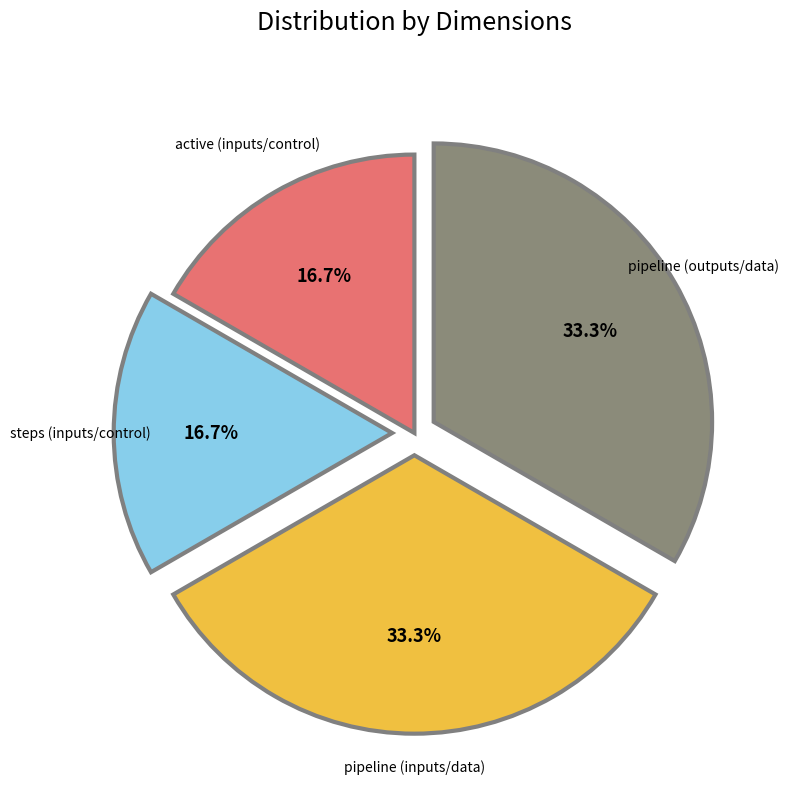

Does active (inputs/control) account for over 50% of the chart?

No